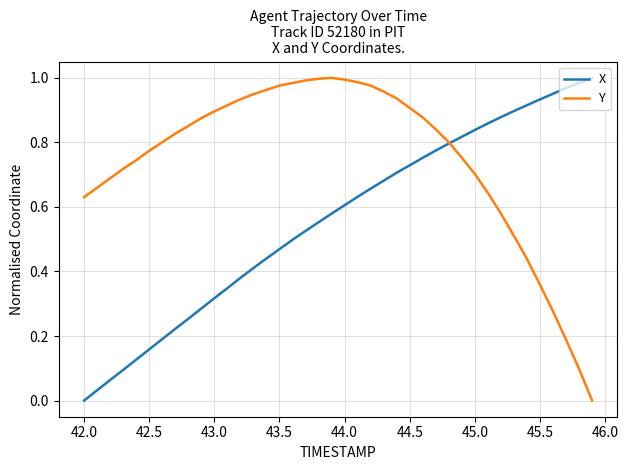

At how many categories does at least one series exceed 0?

40